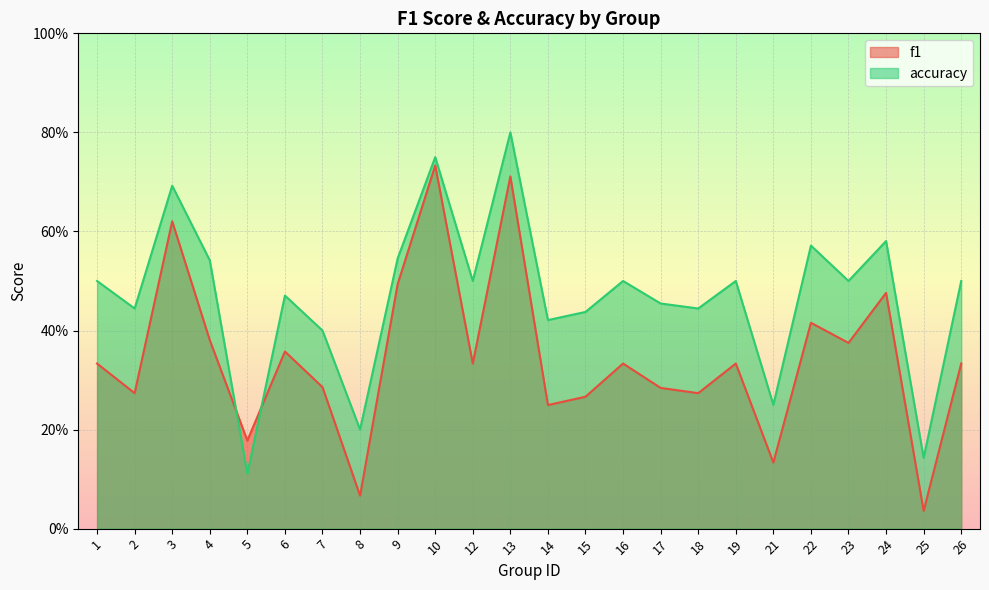

List the series in order of their peak value, highest first.

accuracy, f1